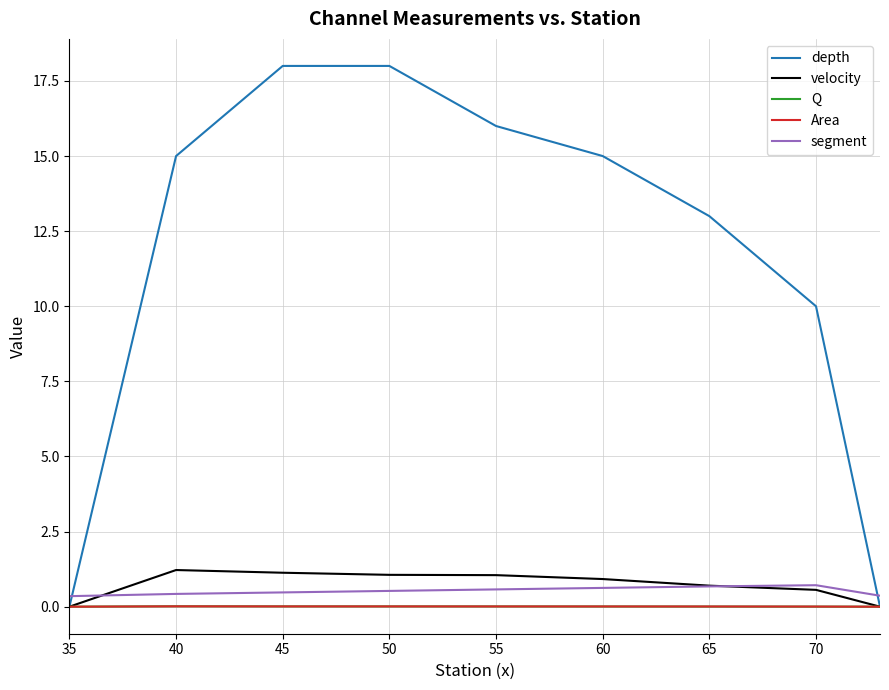

At how many categories does at least one series exceed 2?

7